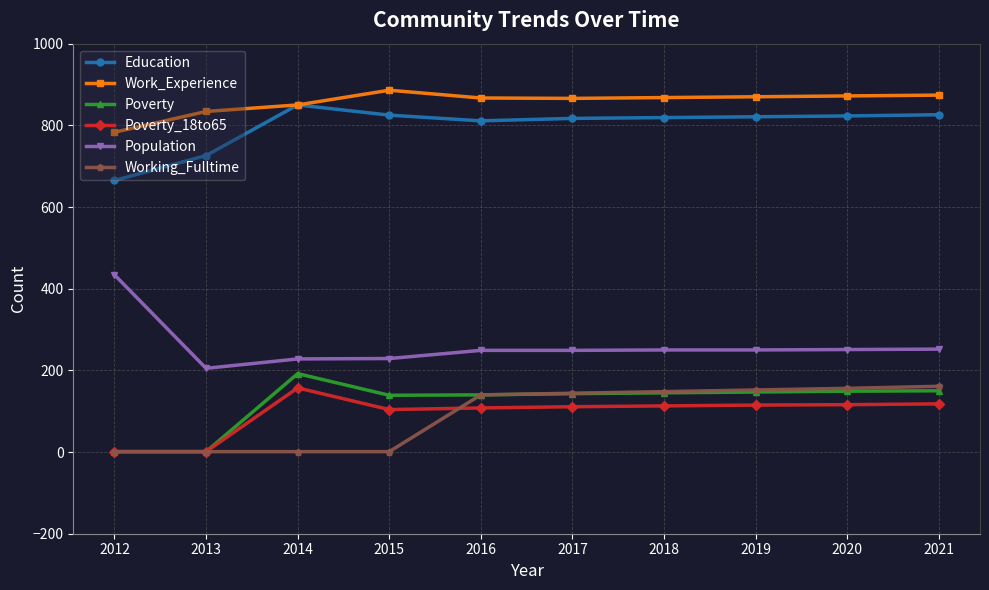

Which series changed the most between 2015 and 2018?

Working_Fulltime